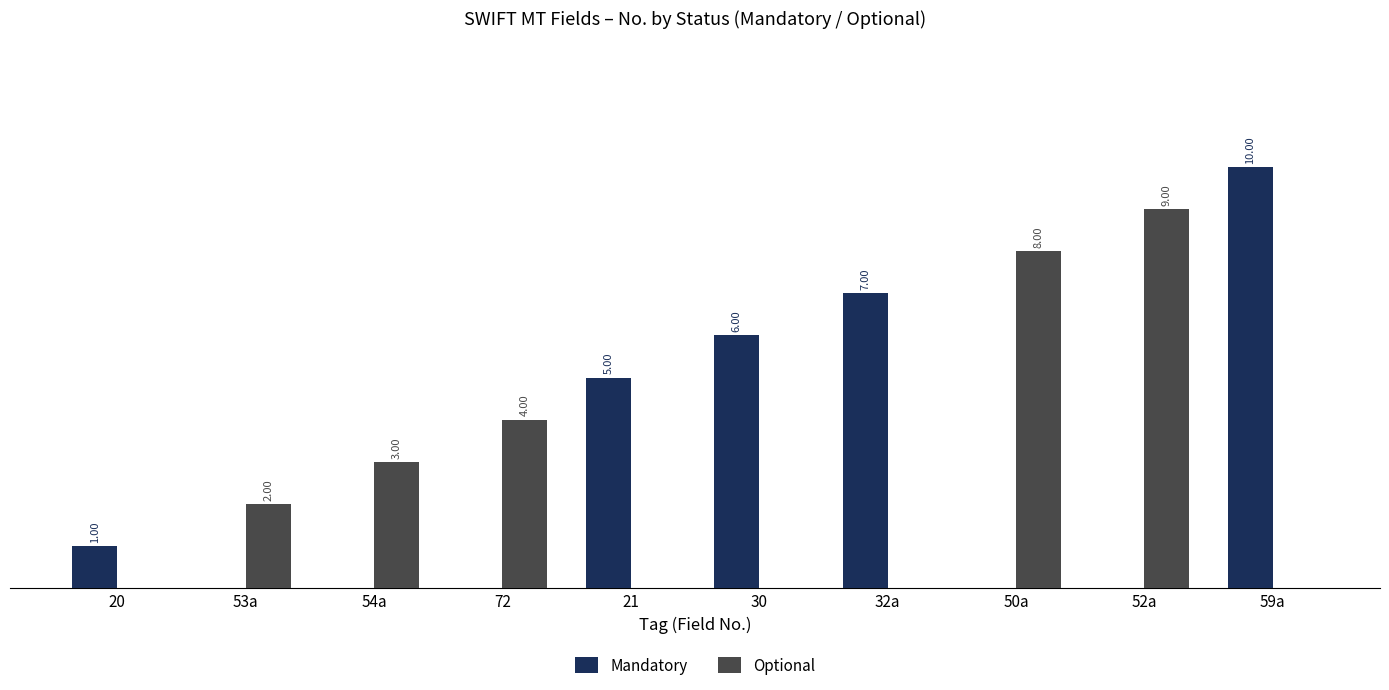

Is the value of Mandatory at 72 greater than the value of Optional at 72?

No